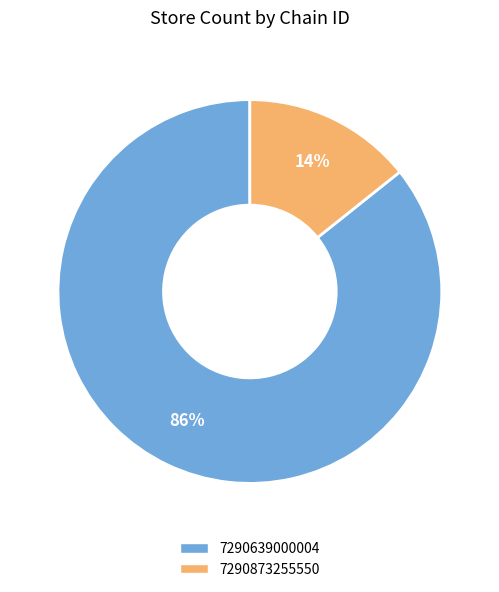

Does 7290873255550 account for over 50% of the chart?

No